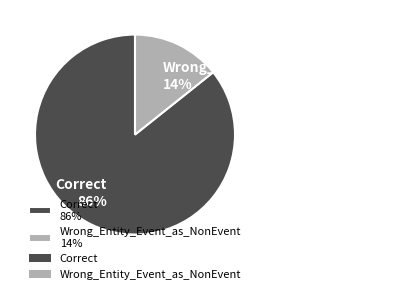

How many slices are in this pie chart?

2